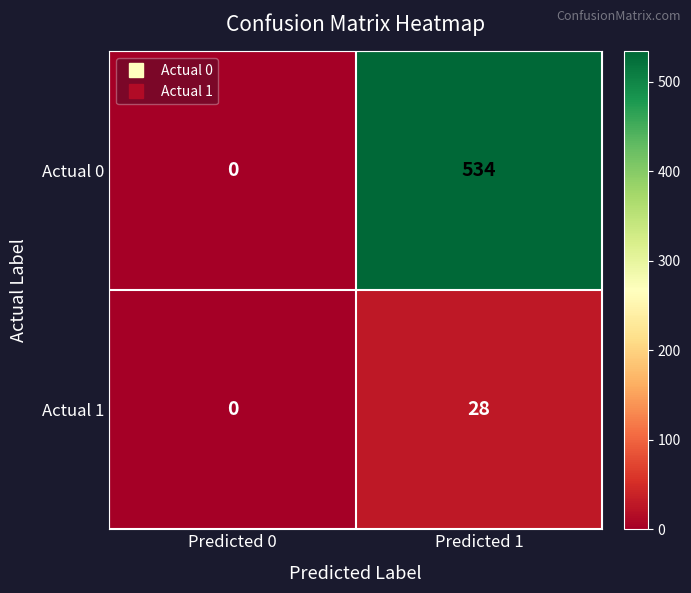

What is the sum of the Actual 1 values at Predicted 0 and Predicted 1?

28